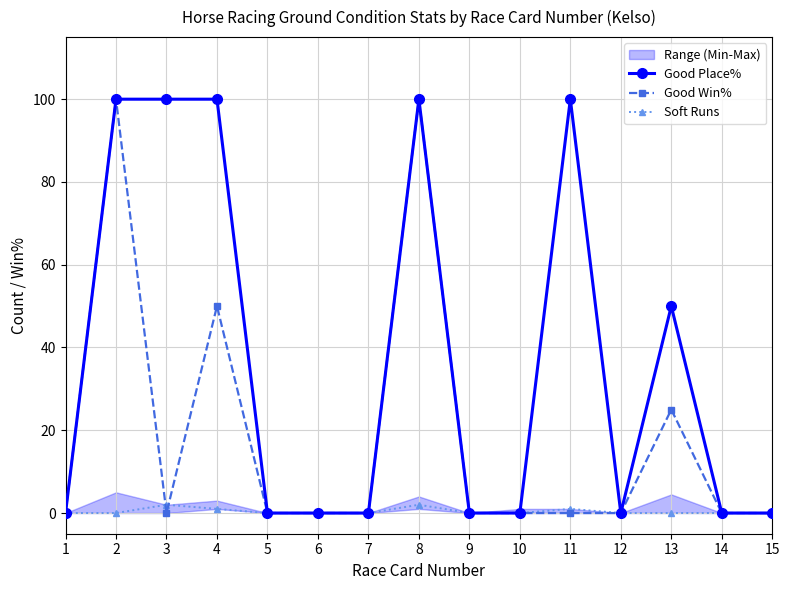

Which series changed the most between 3 and 8?

Good Win%